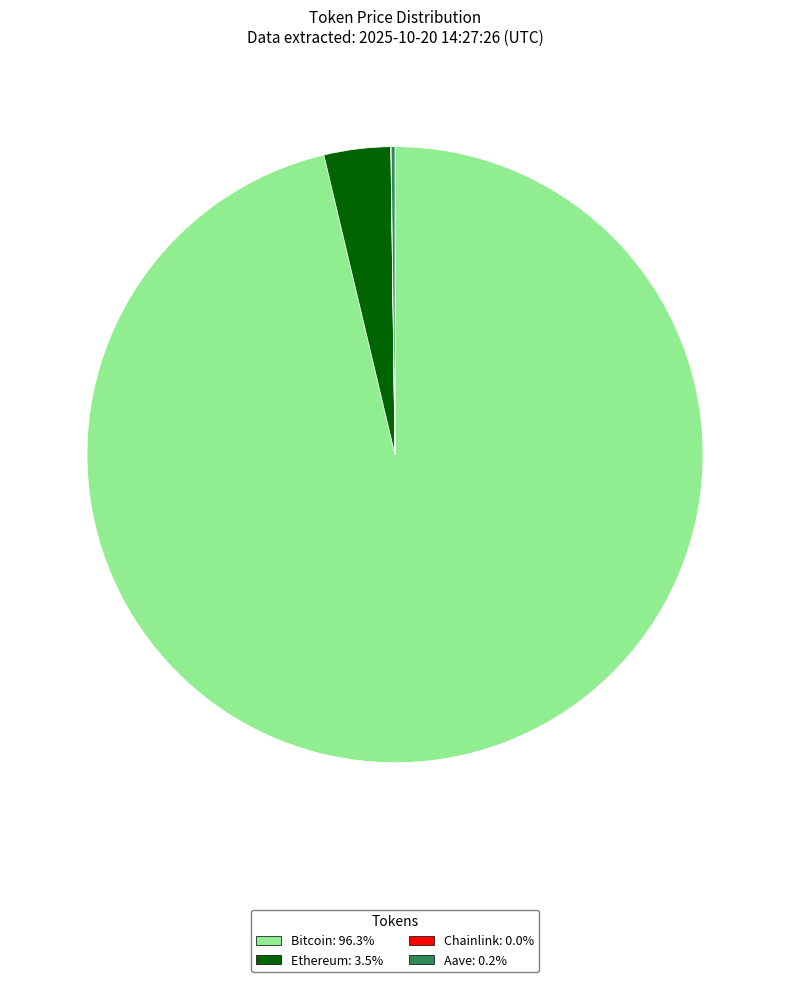

Which category has the biggest portion of the pie?

Bitcoin